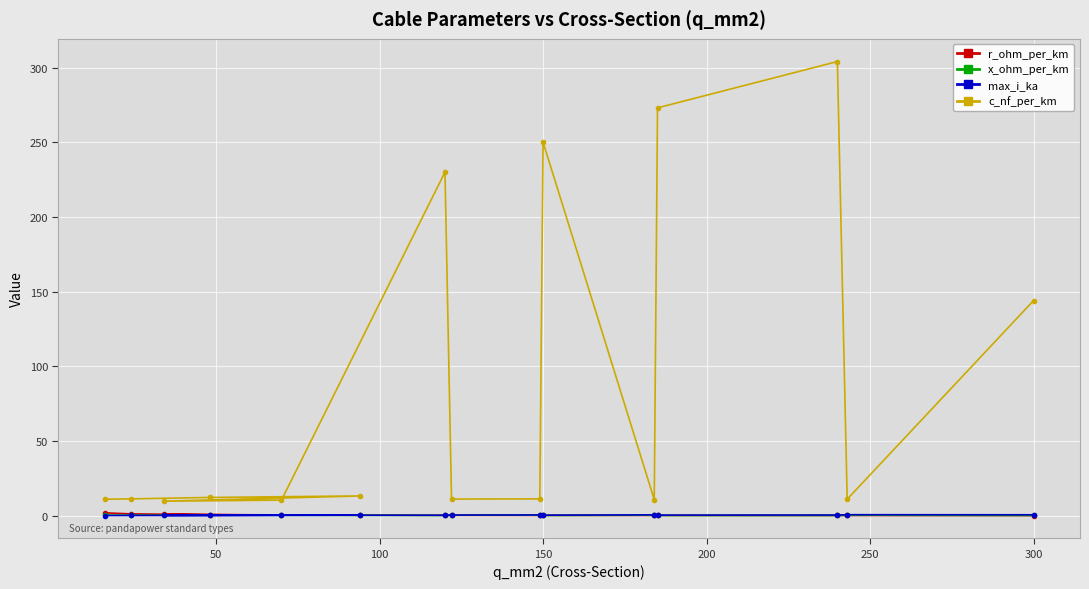

Which series has the largest range (max minus min)?

c_nf_per_km